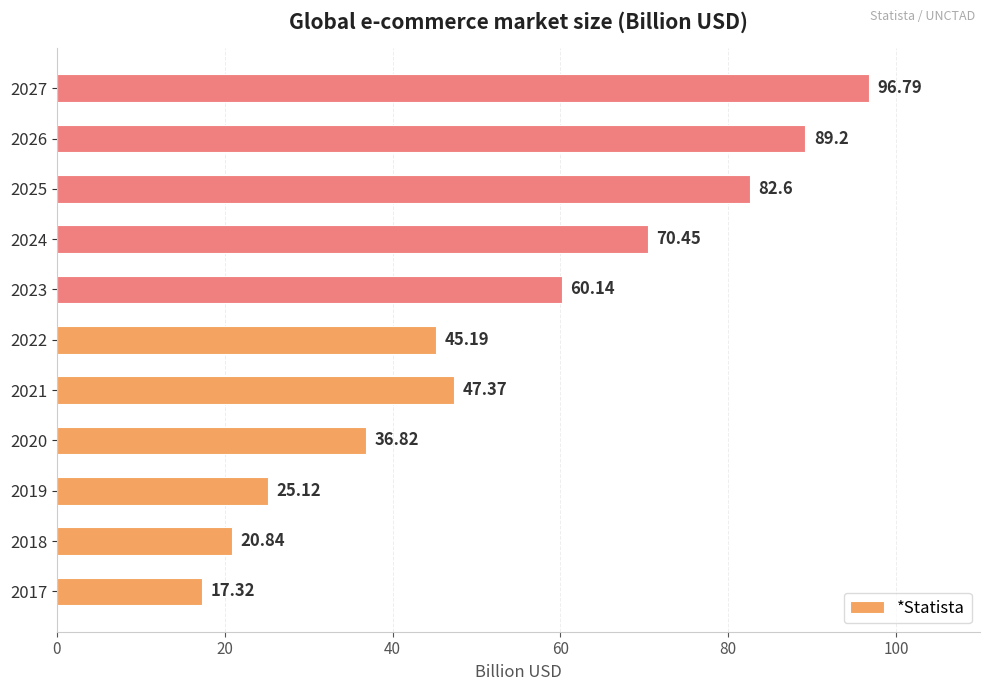

Rank the categories by value from lowest to highest.

2017, 2018, 2019, 2020, 2022, 2021, 2023, 2024, 2025, 2026, 2027